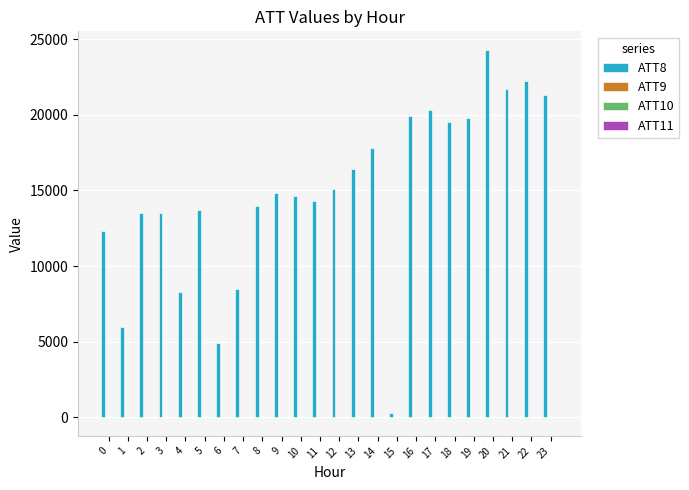

Which series has the largest total across all categories?

ATT8